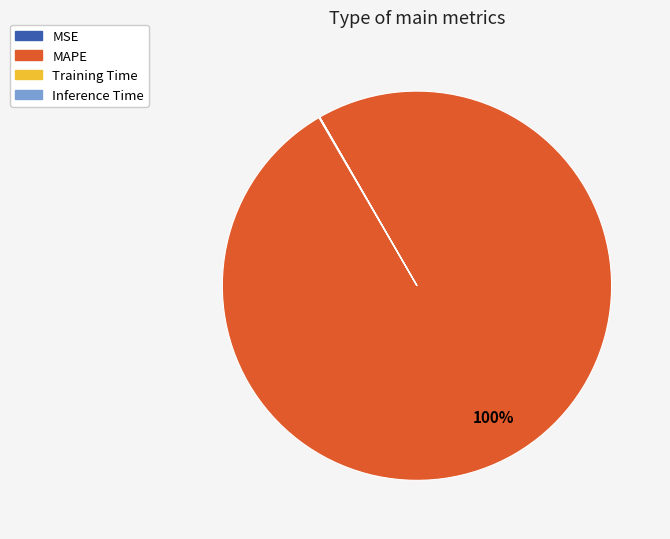

Is MAPE the majority of the pie?

Yes